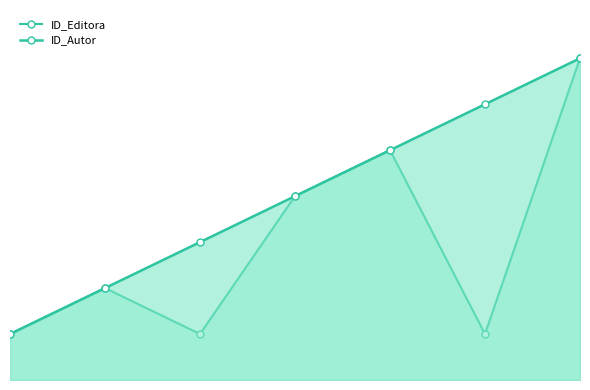

The value of ID_Editora at 1 is 1. True or false?

False